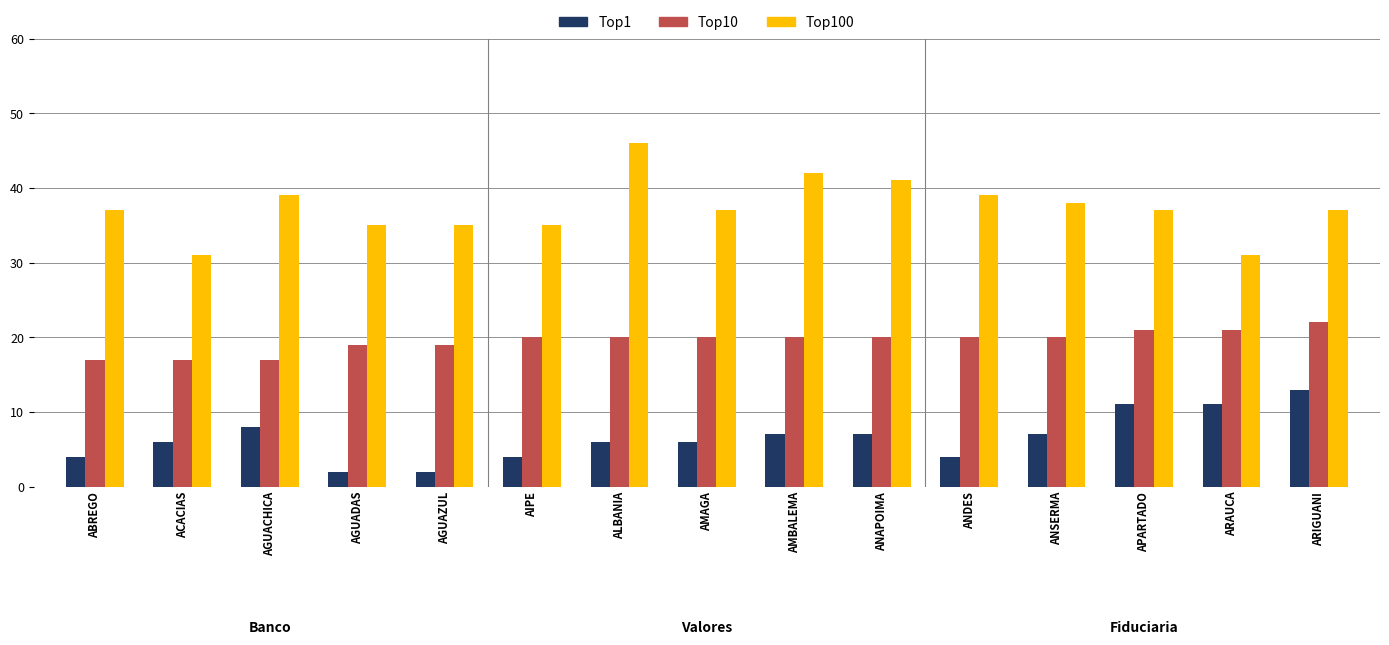

Which series has the largest range (max minus min)?

Top100